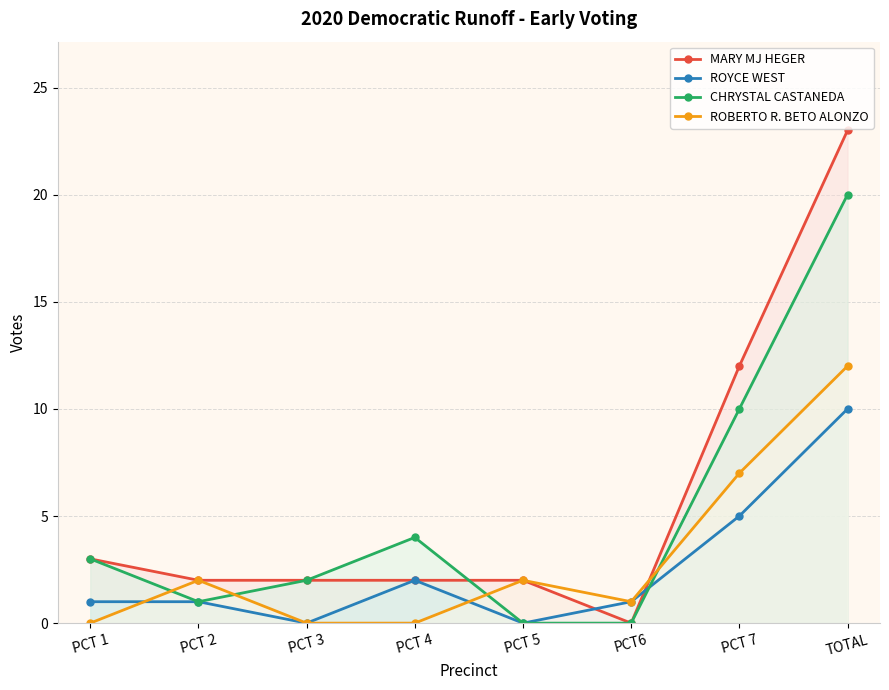

At which category does ROYCE WEST reach its first local peak?

PCT 4